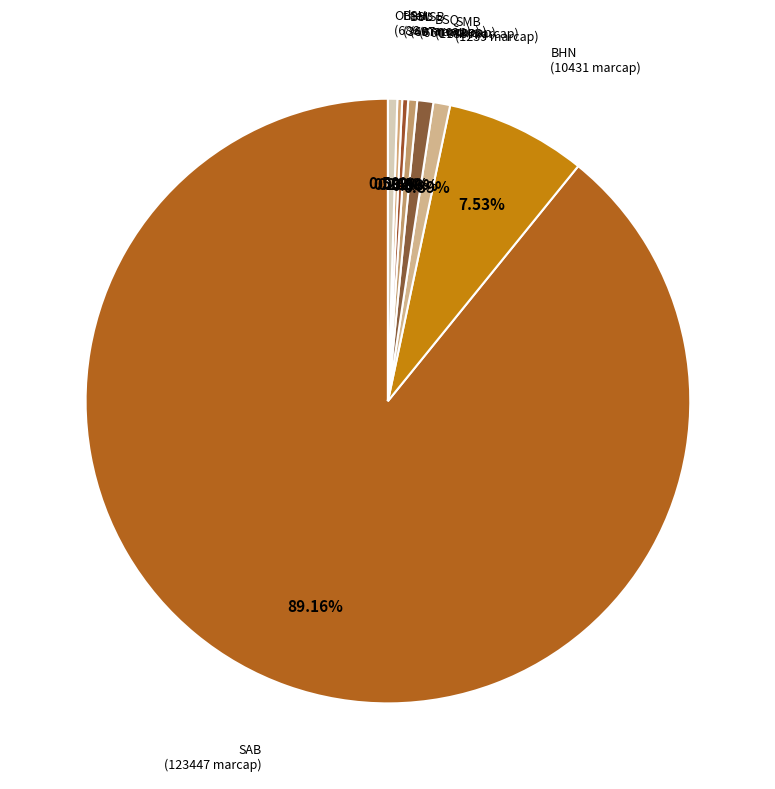

Does any single category account for the majority?

Yes